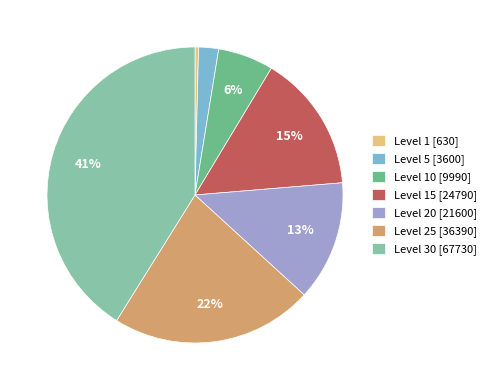

What is the ratio of the value at Level 20 [21600] to the value at Level 15 [24790]?

0.9